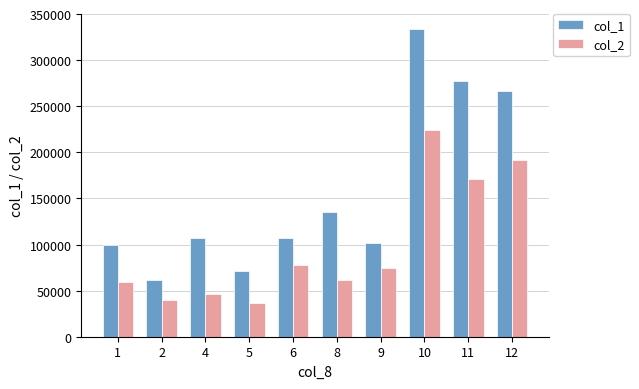

Which series has the largest total across all categories?

col_1